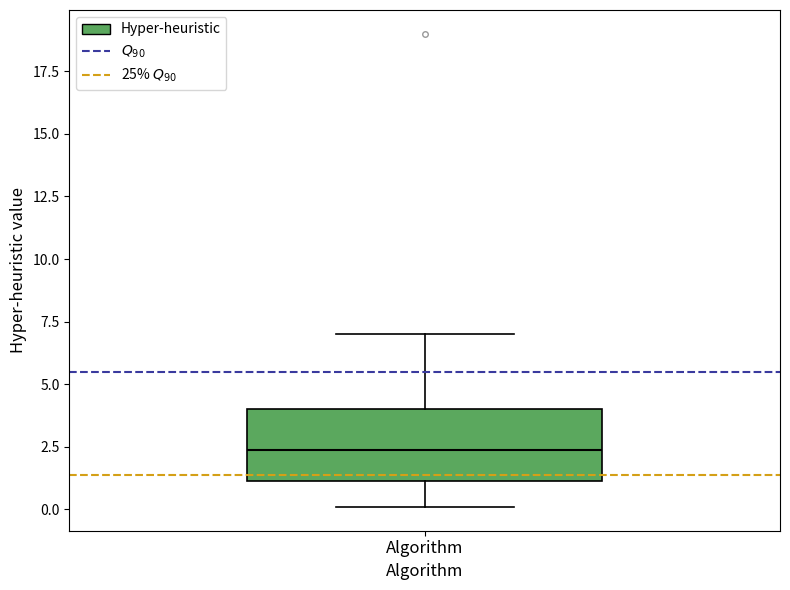

Transcribe this box plot: give where the median line is, the range the box spans, and where the two whiskers end, as read against the y-axis. The values are not printed on the chart, so give them approximately, as read against the axis.

median 2.5, box 1.0 to 4.0, whiskers 0.0 to 7.0